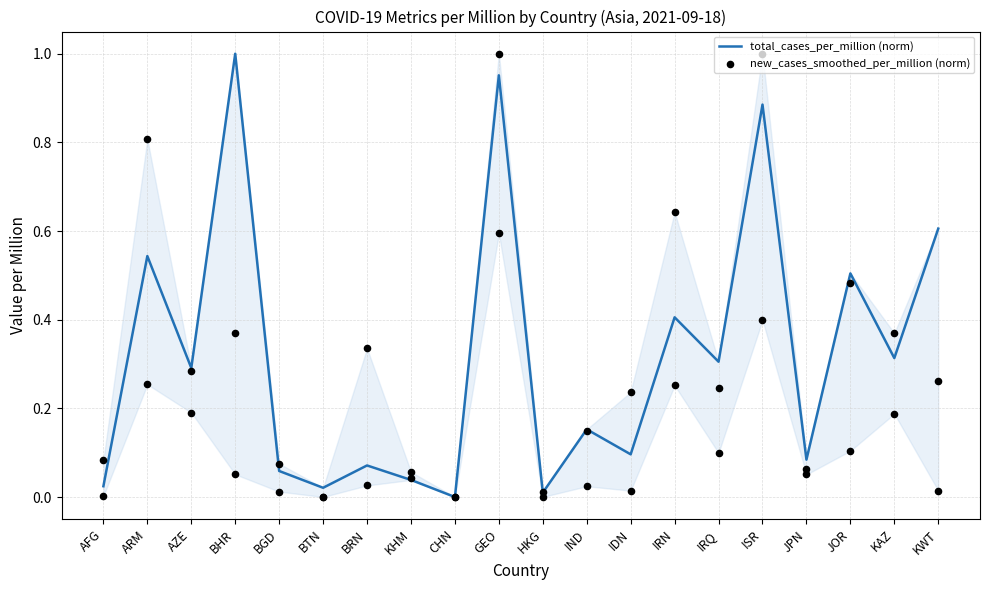

Which series reaches the minimum Y coordinate?

total_cases_per_million (norm)